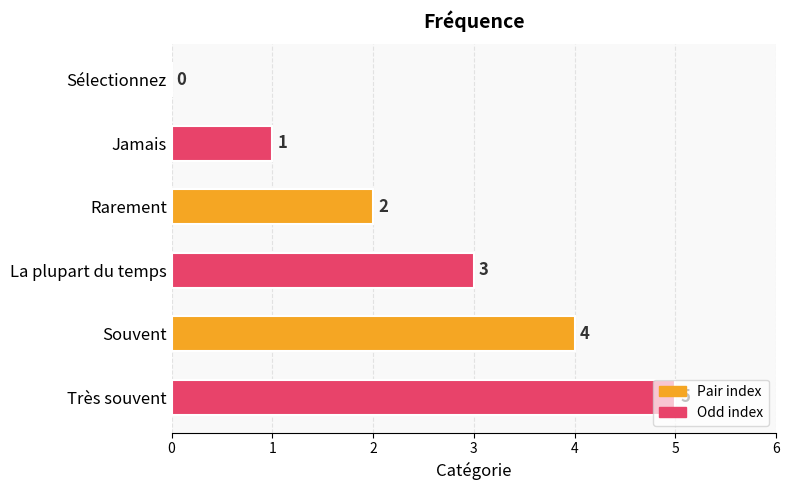

What is the sum of all values?

15